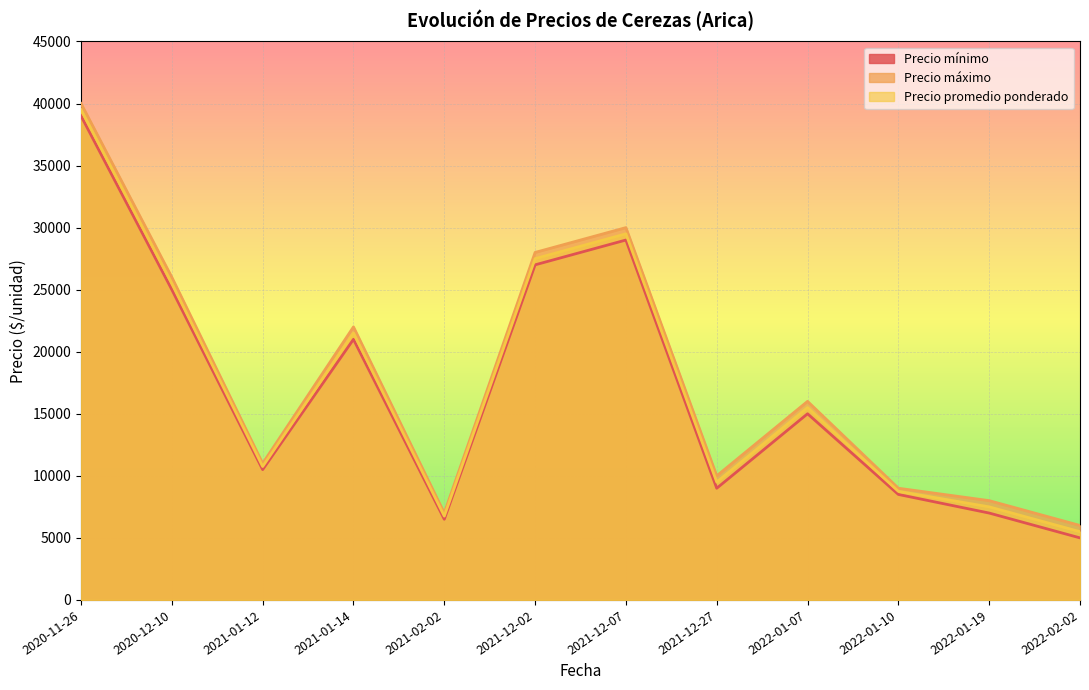

What is the difference between the second highest and minimum values in the Precio mínimo series?

24000